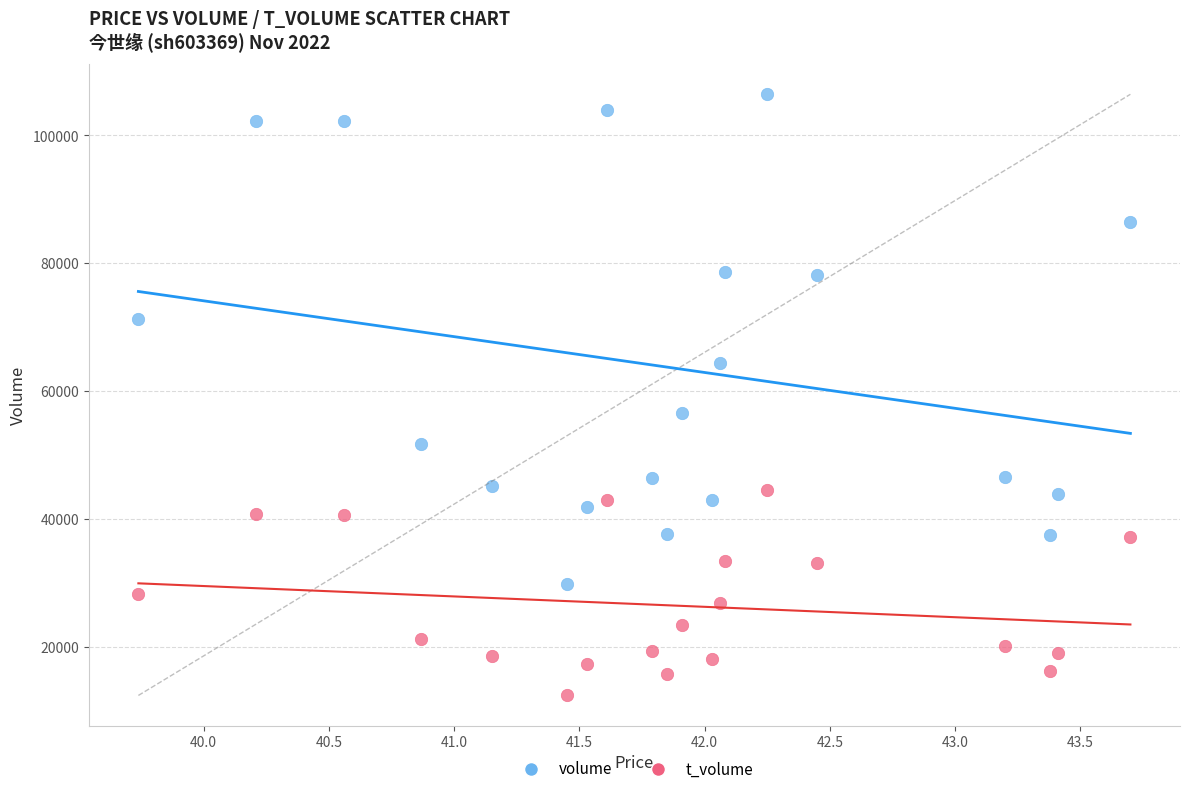

Across all series, what Y value is closest to 59432?

56565